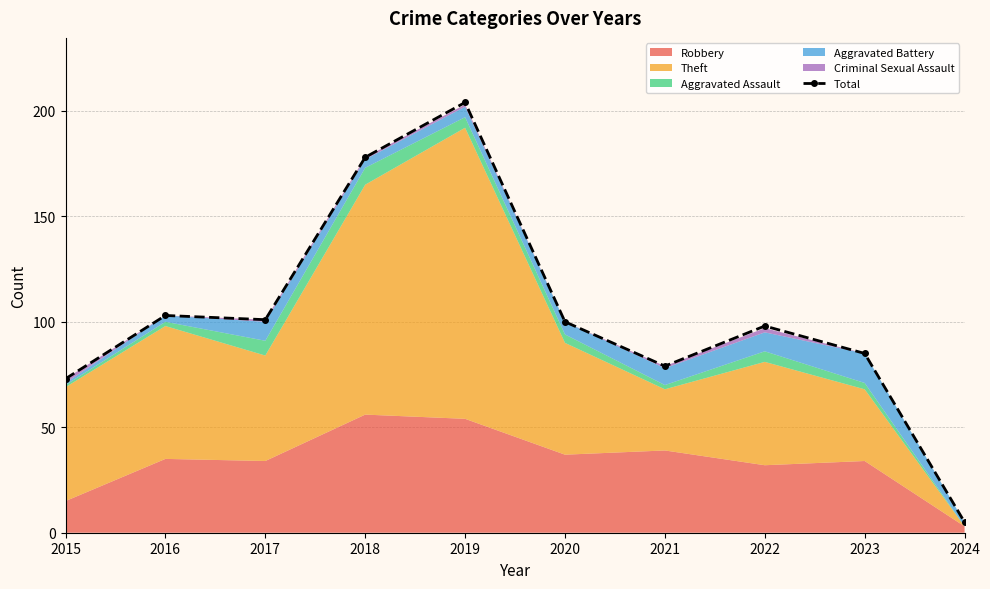

Reading left to right, transcribe all the data shown in this chart.

2015=73	2016=103	2017=101	2018=178	2019=204	2020=100	2021=79	2022=98	2023=85	2024=5